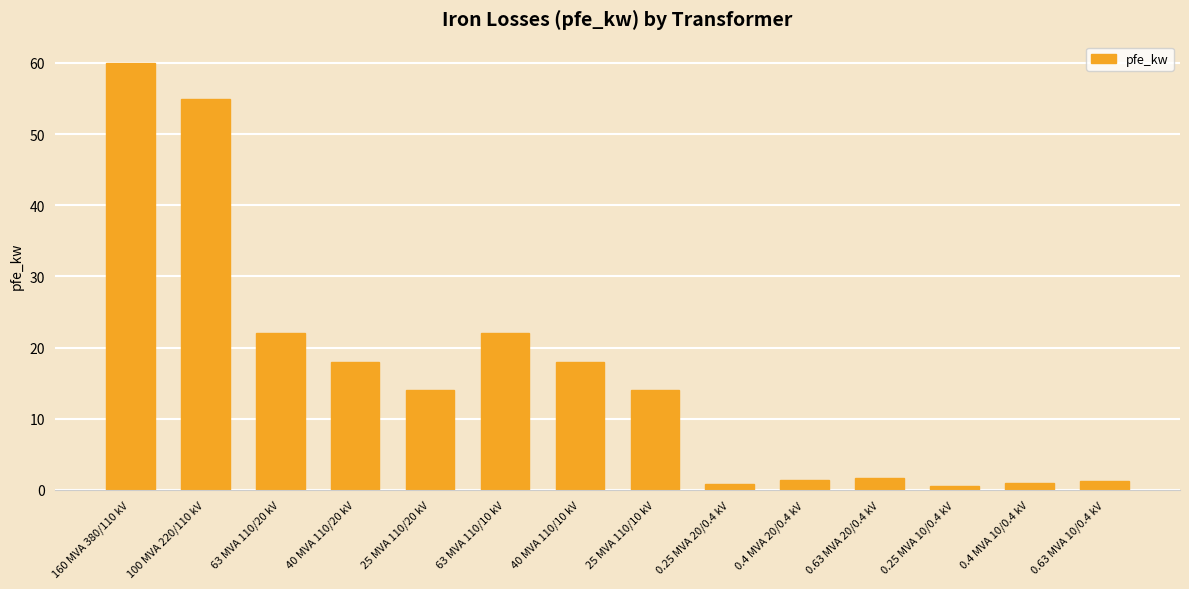

Which category has the highest value across all series?

160 MVA 380/110 kV